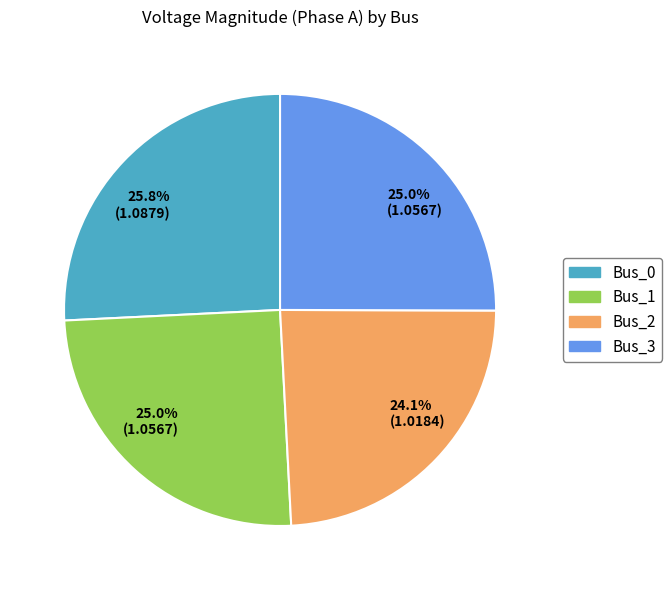

Does any single category account for the majority?

No